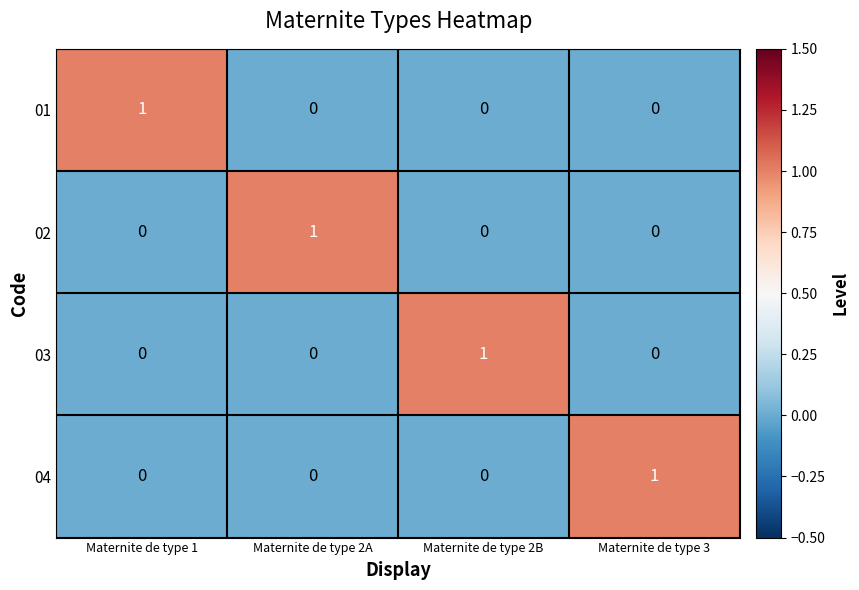

True or false: 02 has a value of -1 at Maternite de type 1.

False